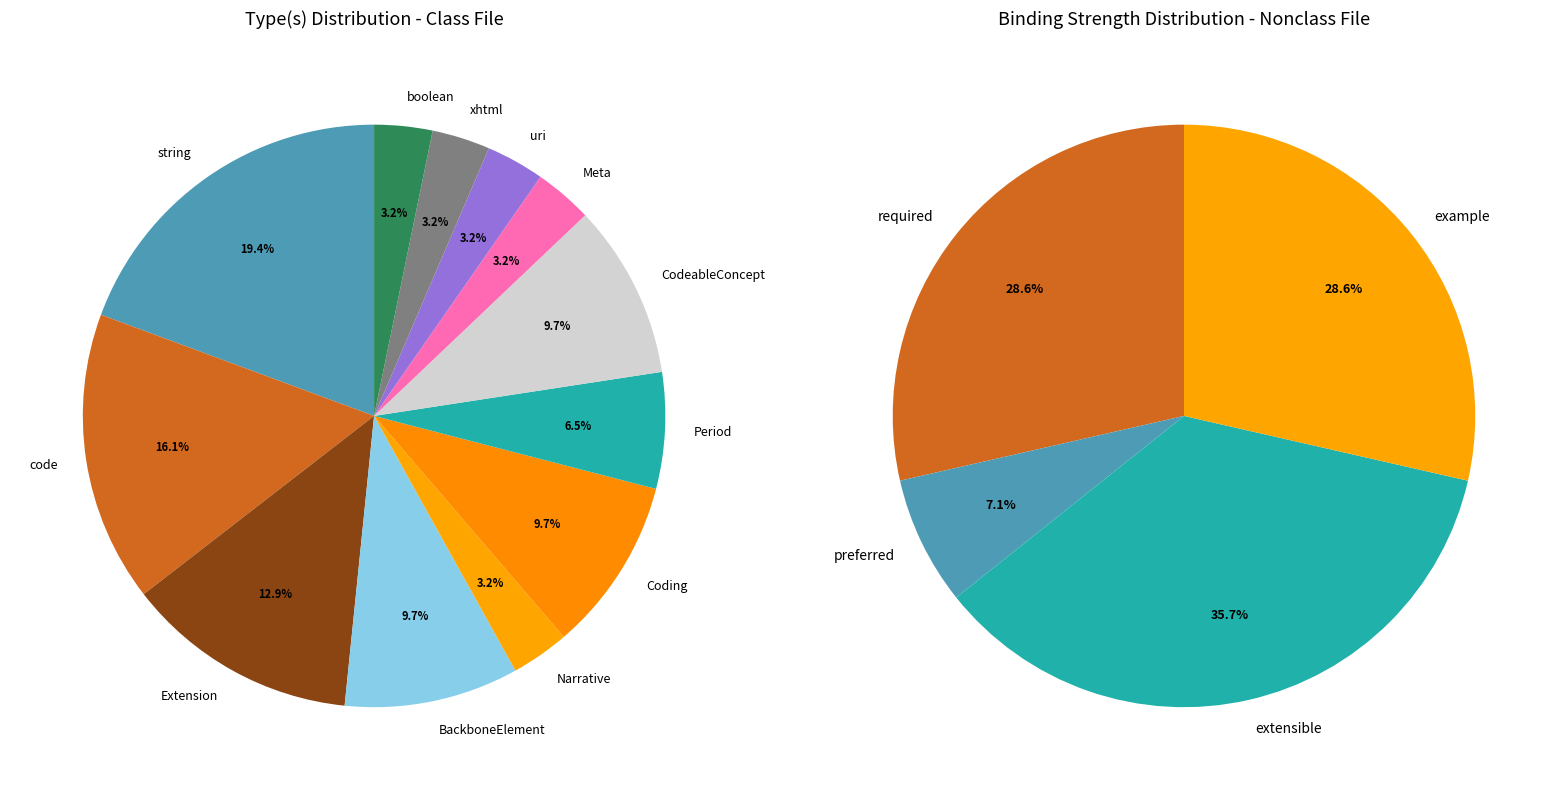

Do Meta and Extension together represent more than half of the pie?

No